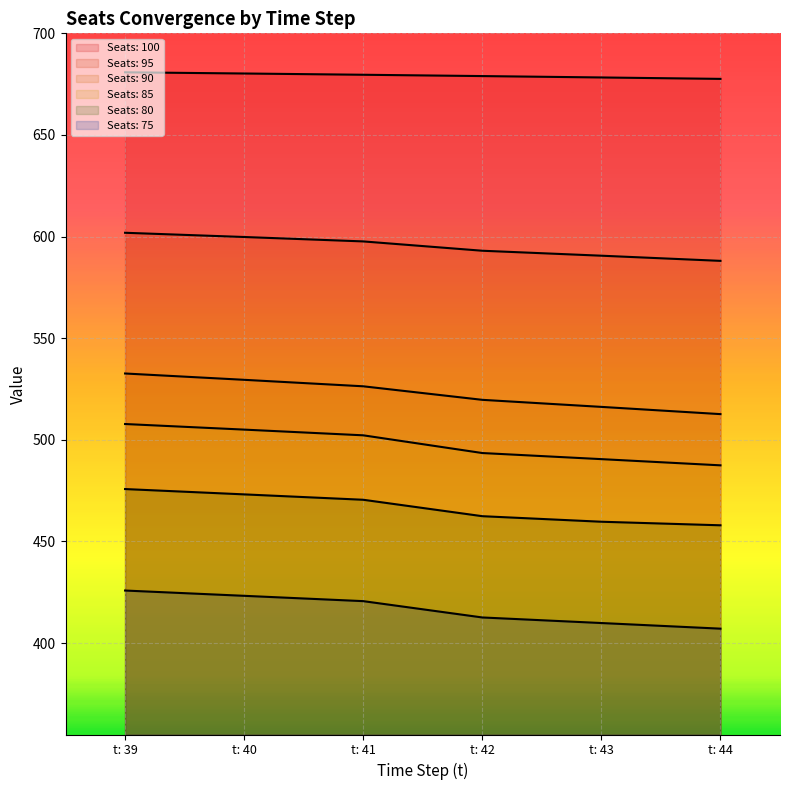

List the series in order of their peak value, lowest first.

Seats: 75, Seats: 80, Seats: 85, Seats: 90, Seats: 95, Seats: 100